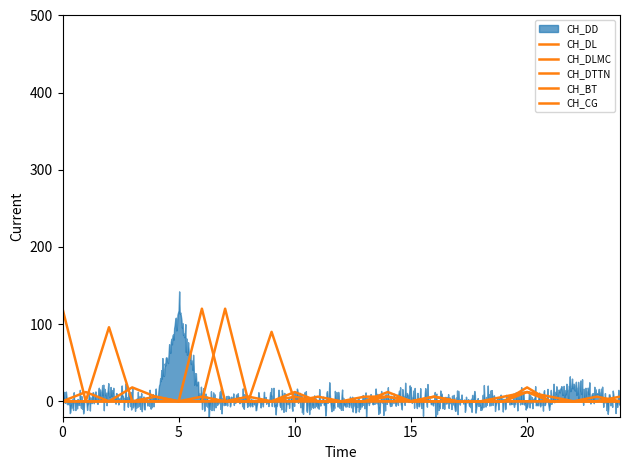

How many interior local peaks does the CH_DTTN series have?

4